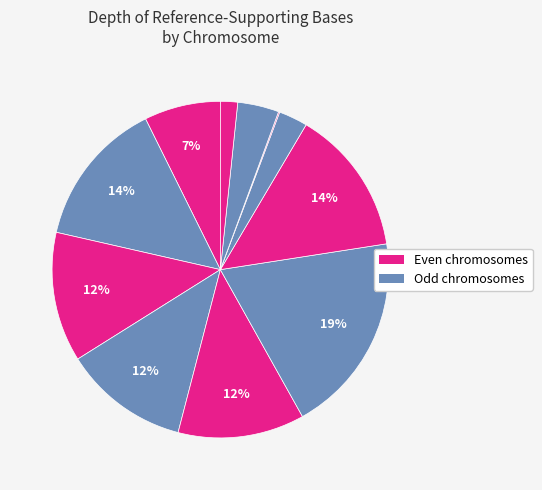

Is there a majority slice in this chart?

No